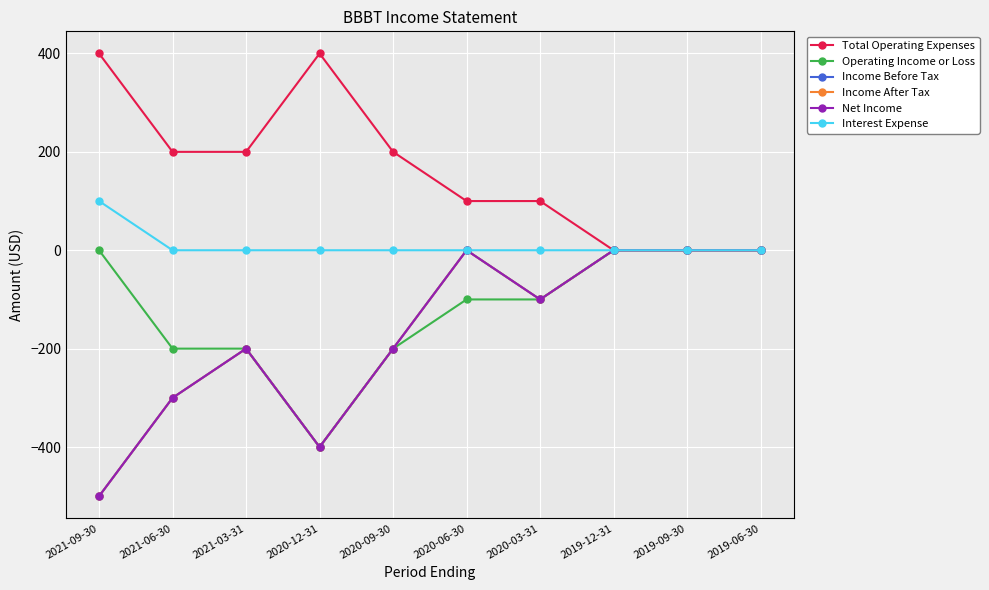

Count the Income After Tax values in the range -300 to 0.

8